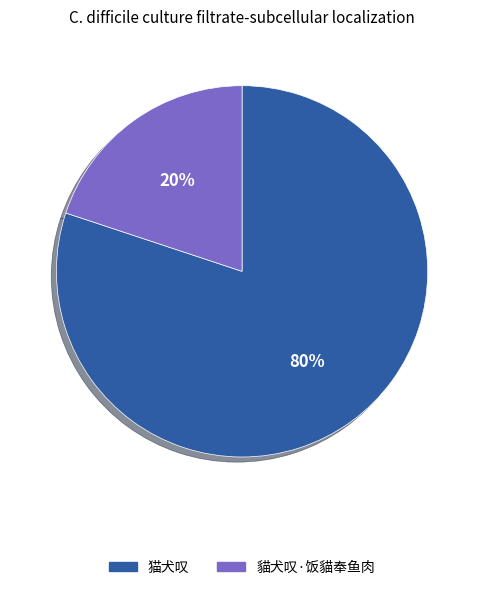

To the nearest percent, what percentage of the pie is 猫犬叹?

80%